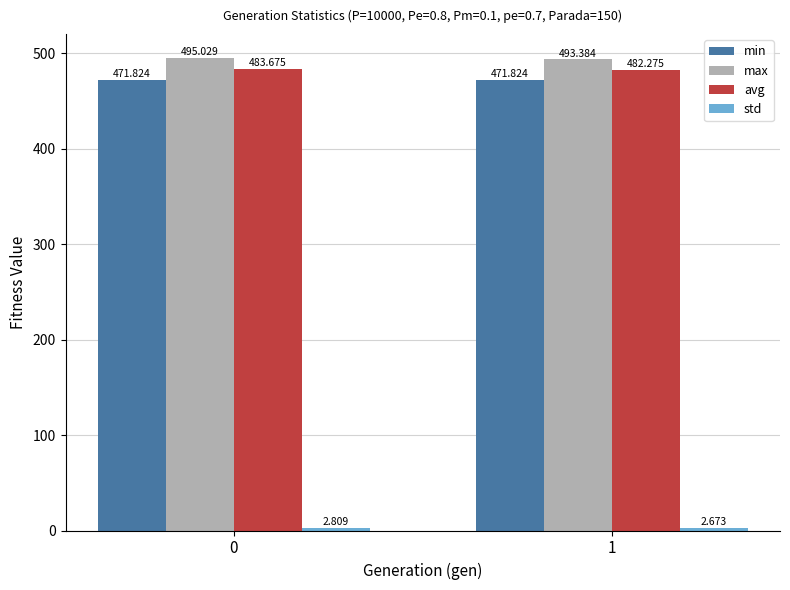

Is the value of avg at 1 greater than the value of max at 0?

No